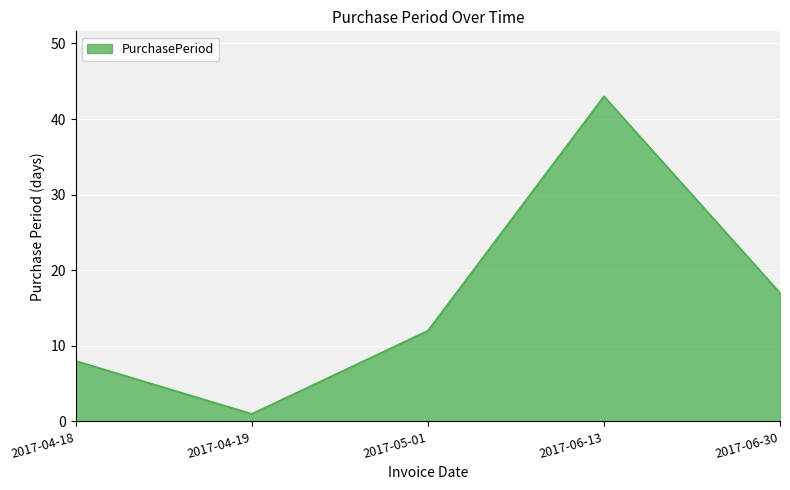

Does the chart have visible grid lines?

Yes